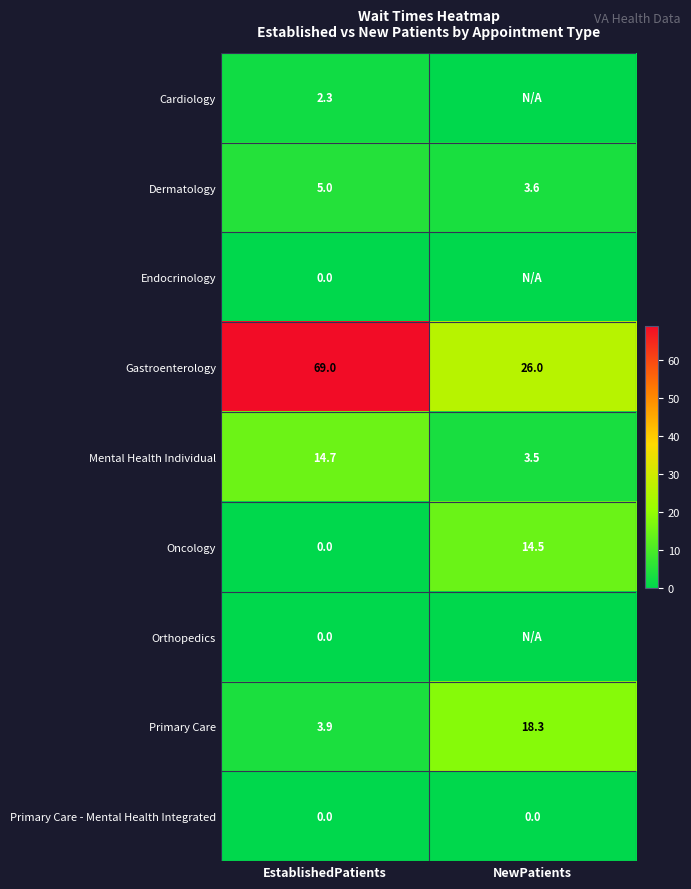

What is the total value across all series at EstablishedPatients?

94.9